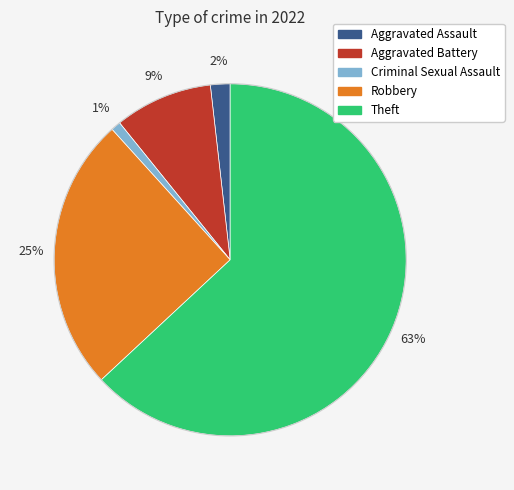

To the nearest percent, what is the average slice percentage?

20%